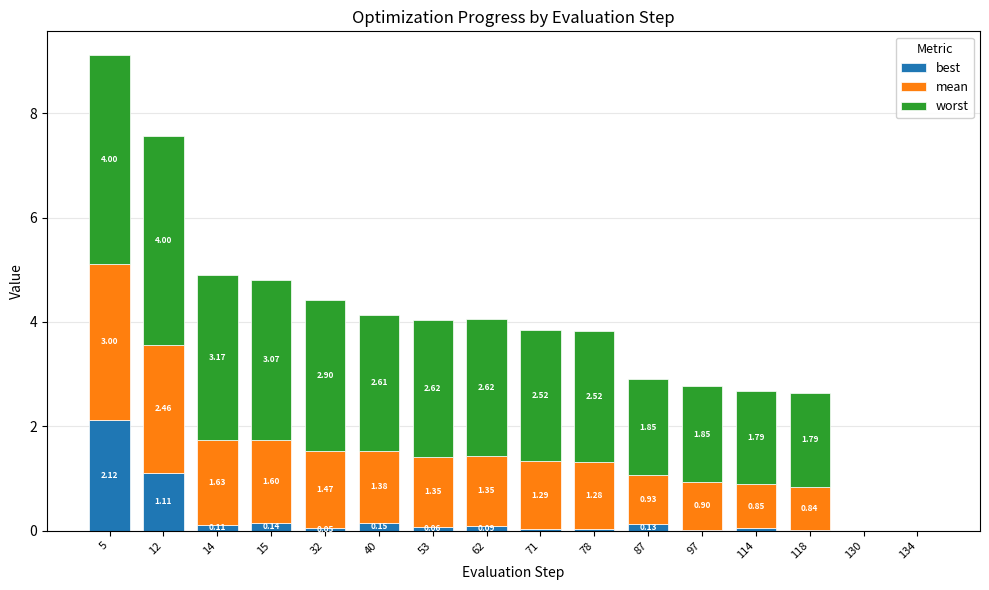

What is the total value across all series at 62?

4.1